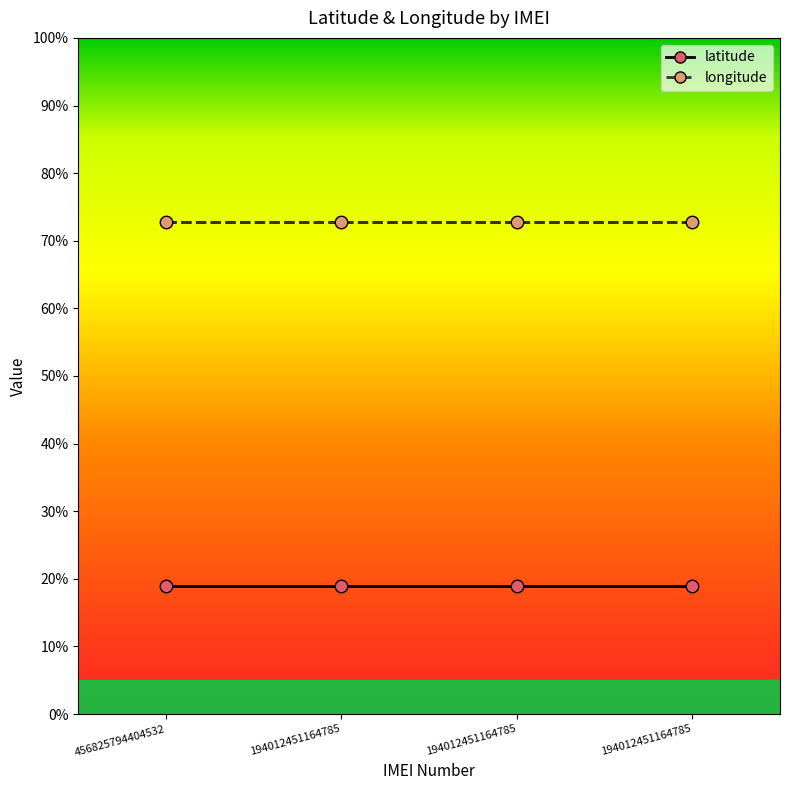

Is this an area chart (filled region under the line)?

No